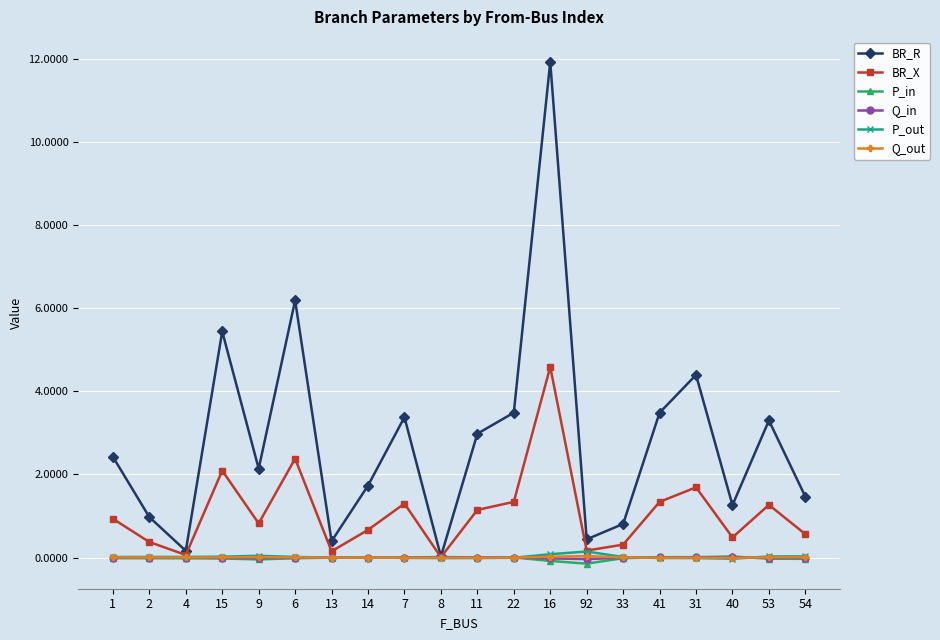

Is this an area chart (filled region under the line)?

No